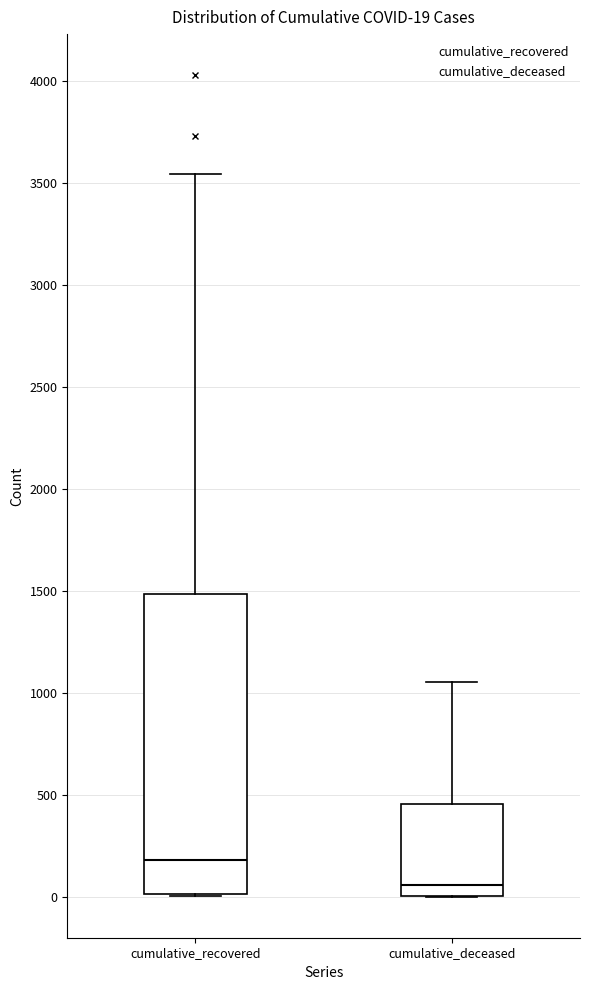

Which box is the tallest, from its lower edge to its upper edge?

cumulative_recovered